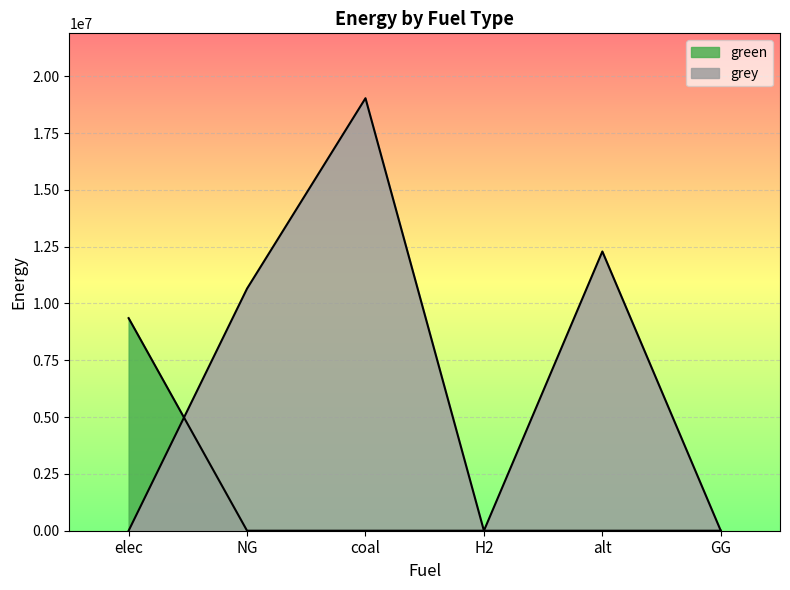

Where do green and grey first cross each other?

elec and NG